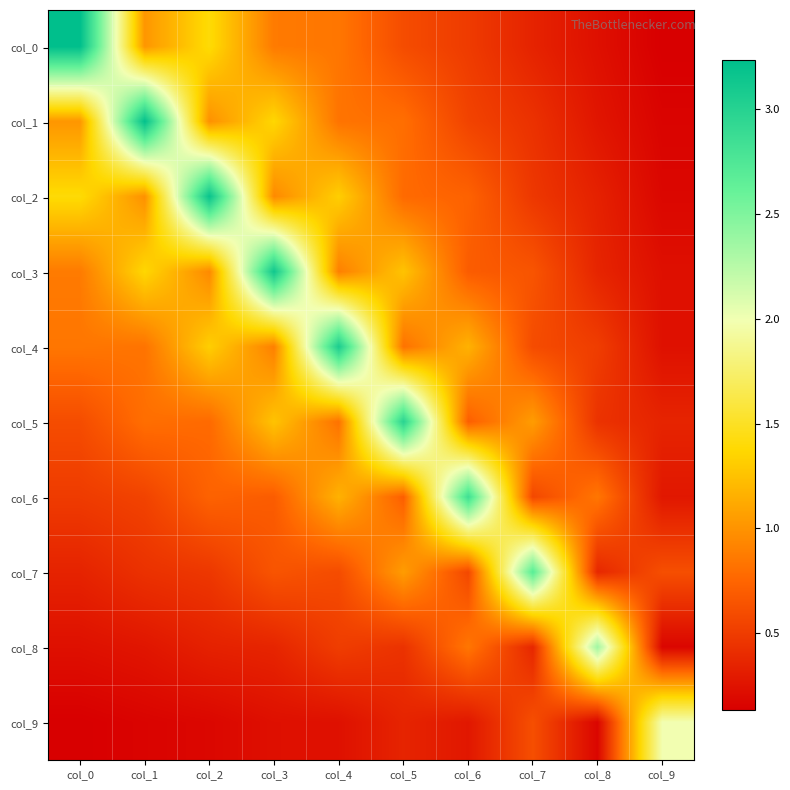

Reading left to right, list all the values displayed in this chart.

col_0: col_0=3.2	col_1=1.0	col_2=1.4	col_3=0.9	col_4=0.8	col_5=0.6	col_6=0.5	col_7=0.4	col_8=0.2	col_9=0.1
col_1: col_0=1.0	col_1=3.2	col_2=1.0	col_3=1.4	col_4=0.8	col_5=0.8	col_6=0.5	col_7=0.4	col_8=0.3	col_9=0.2
col_2: col_0=1.4	col_1=1.0	col_2=3.2	col_3=0.9	col_4=1.3	col_5=0.8	col_6=0.7	col_7=0.5	col_8=0.3	col_9=0.2
col_3: col_0=0.9	col_1=1.4	col_2=0.9	col_3=3.1	col_4=0.9	col_5=1.3	col_6=0.7	col_7=0.7	col_8=0.4	col_9=0.2
col_4: col_0=0.8	col_1=0.8	col_2=1.3	col_3=0.9	col_4=3.1	col_5=0.8	col_6=1.2	col_7=0.6	col_8=0.5	col_9=0.2
col_5: col_0=0.6	col_1=0.8	col_2=0.8	col_3=1.3	col_4=0.8	col_5=3.0	col_6=0.7	col_7=1.0	col_8=0.4	col_9=0.4
col_6: col_0=0.5	col_1=0.5	col_2=0.7	col_3=0.7	col_4=1.2	col_5=0.7	col_6=2.8	col_7=0.6	col_8=0.8	col_9=0.3
col_7: col_0=0.4	col_1=0.4	col_2=0.5	col_3=0.7	col_4=0.6	col_5=1.0	col_6=0.6	col_7=2.7	col_8=0.4	col_9=0.6
col_8: col_0=0.2	col_1=0.3	col_2=0.3	col_3=0.4	col_4=0.5	col_5=0.4	col_6=0.8	col_7=0.4	col_8=2.4	col_9=0.2
col_9: col_0=0.1	col_1=0.2	col_2=0.2	col_3=0.2	col_4=0.2	col_5=0.4	col_6=0.3	col_7=0.6	col_8=0.2	col_9=2.0